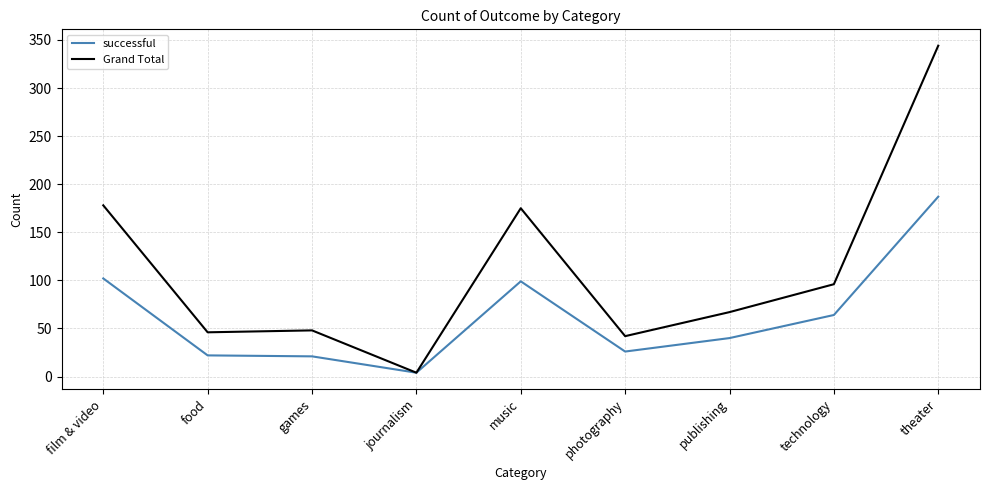

The value of Grand Total at theater is 344. True or false?

True